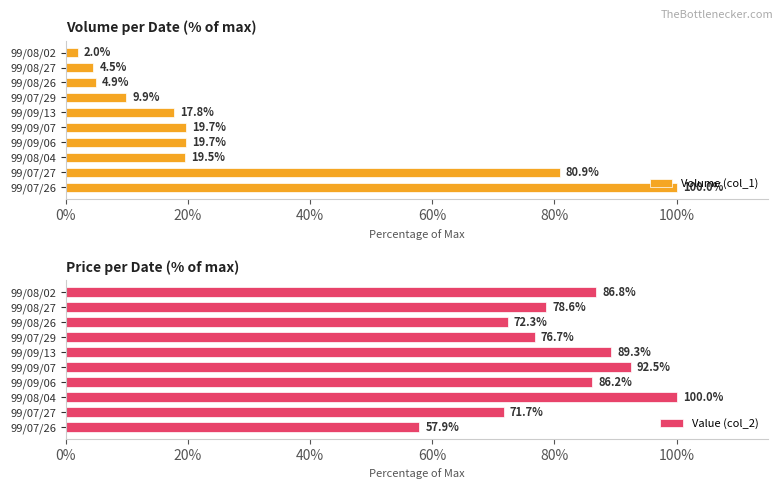

What are all the series names shown in the legend?

Volume (col_1), Value (col_2)